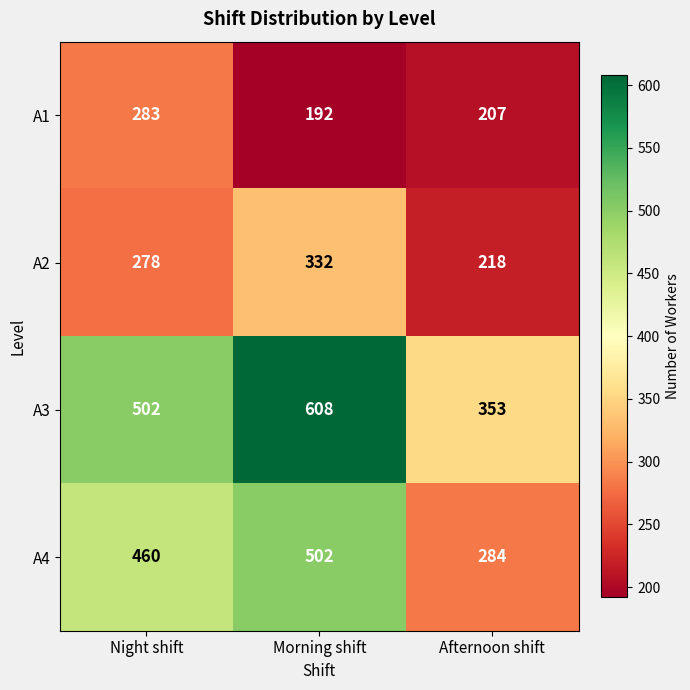

Between Night shift and Afternoon shift, which series saw the biggest shift?

A4